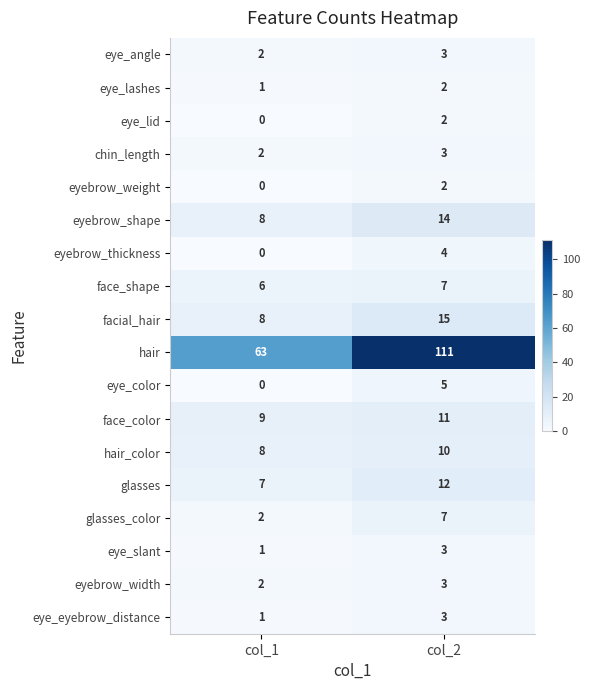

Which series has the widest spread of values?

hair